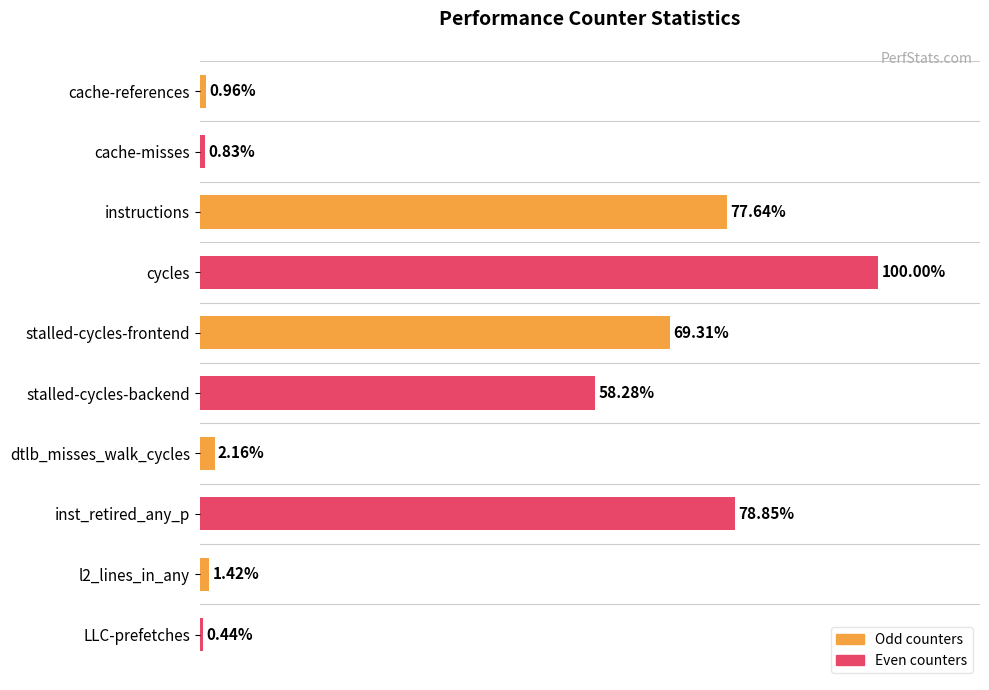

List the labels in order of value, largest first.

cycles, inst_retired_any_p, instructions, stalled-cycles-frontend, stalled-cycles-backend, dtlb_misses_walk_cycles, l2_lines_in_any, cache-references, cache-misses, LLC-prefetches